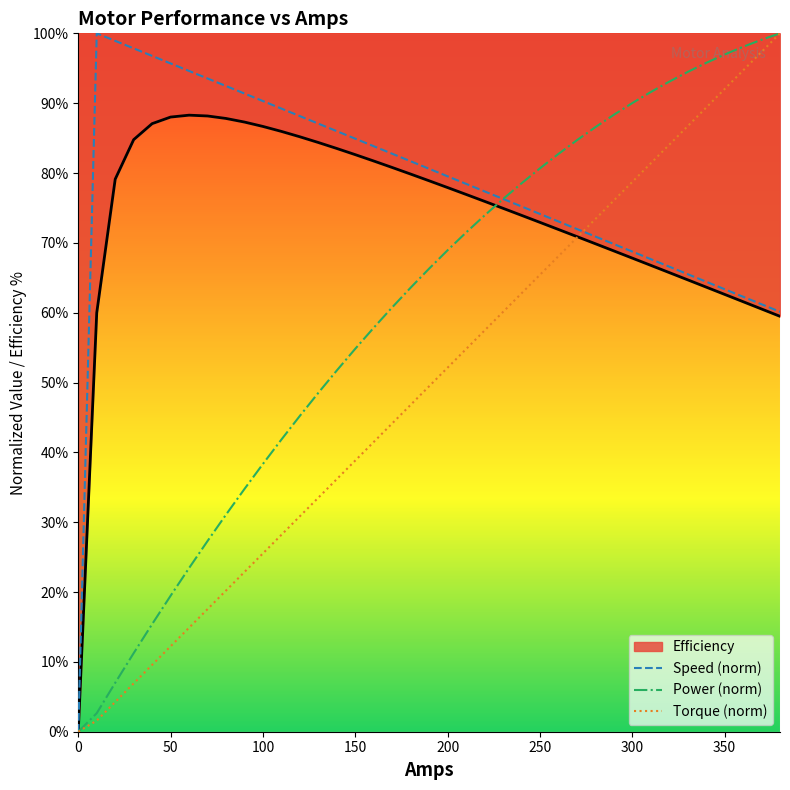

True or false: Efficiency and Speed cross at least once.

False